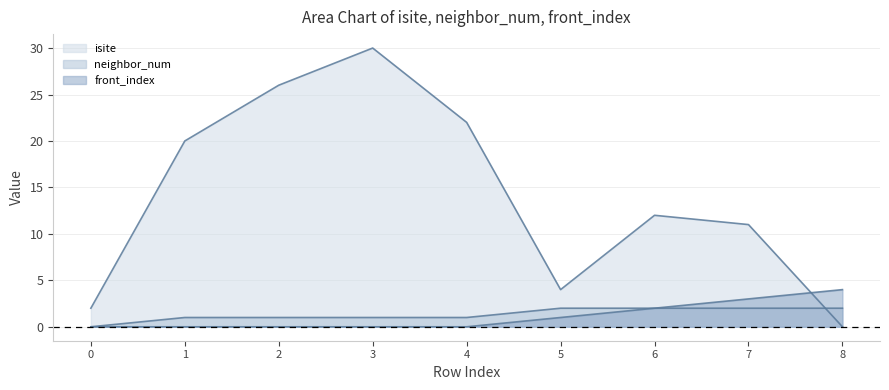

Which series has the largest total across all categories?

isite